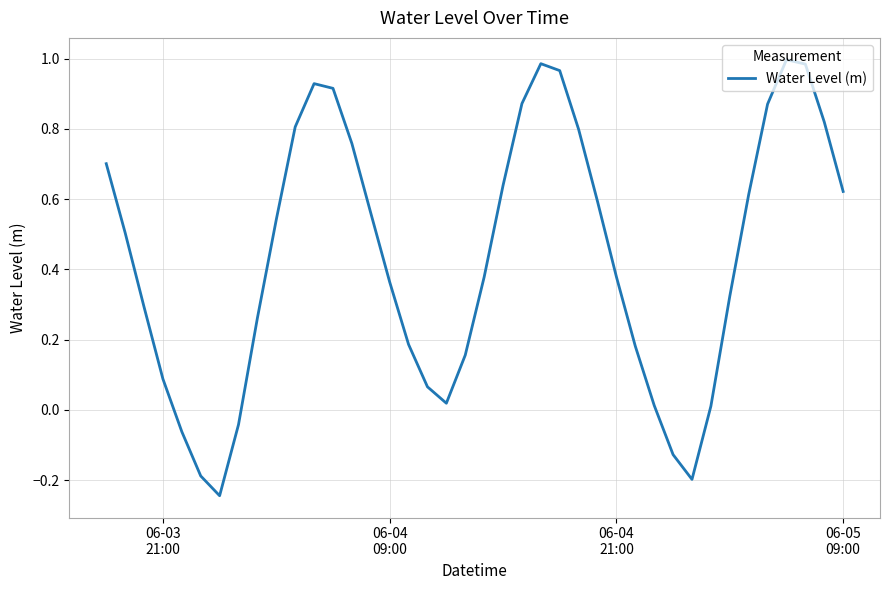

How many negative values are there?

6